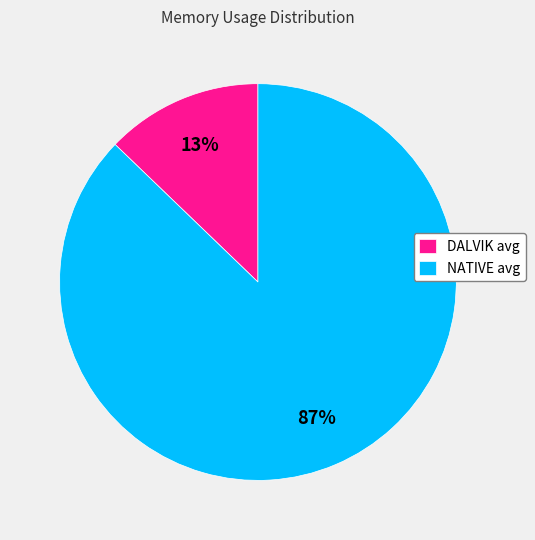

To the nearest percent, what is the average slice percentage?

50%